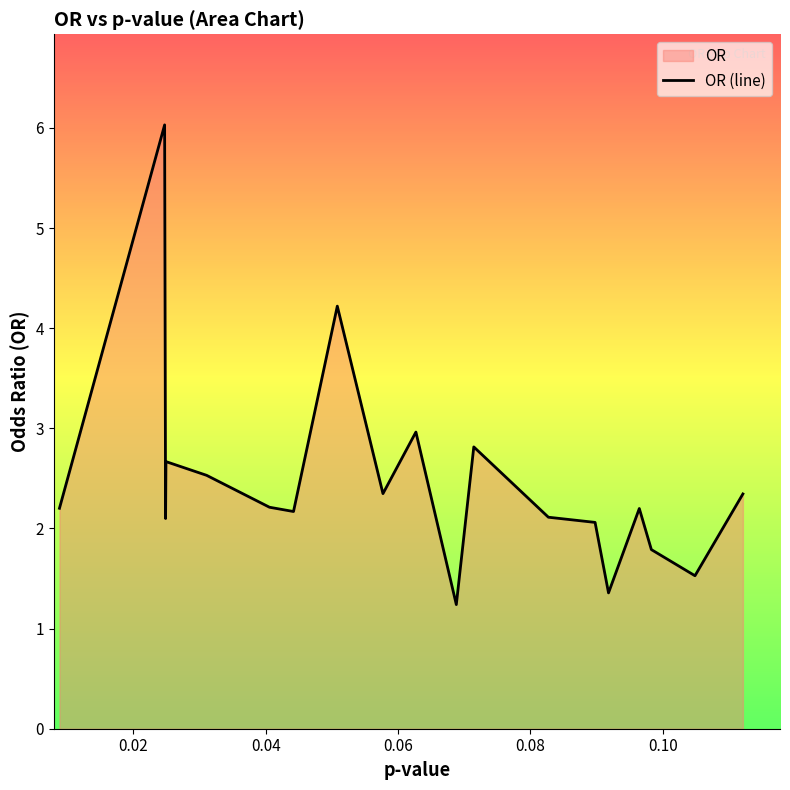

How many interior local valleys (lower than both neighbors) does the data have?

6